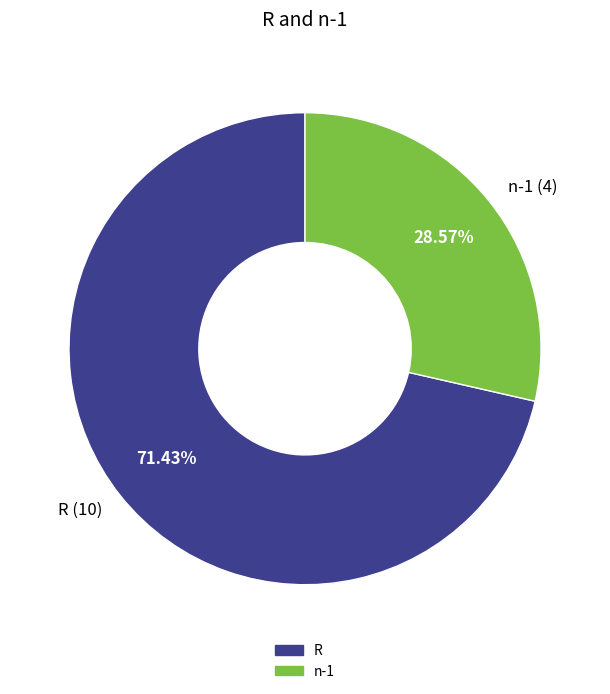

Does n-1 account for over 50% of the chart?

No